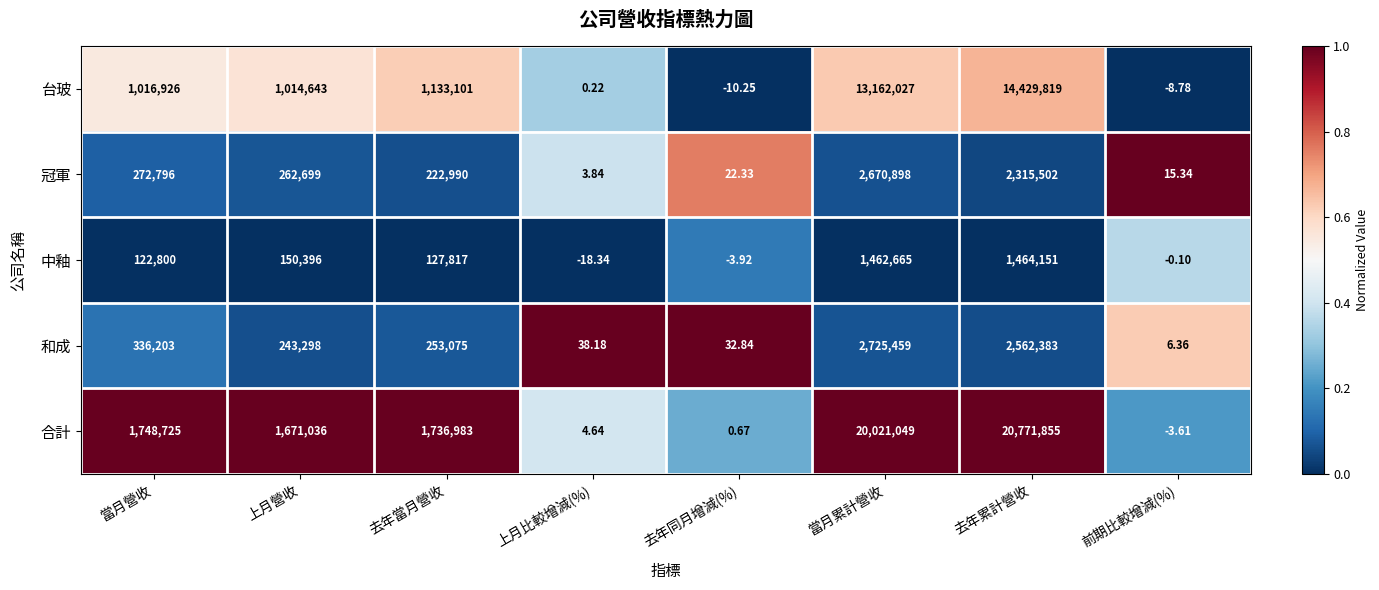

Which series changed the most between 上月營收 and 去年同月增減(%)?

合計